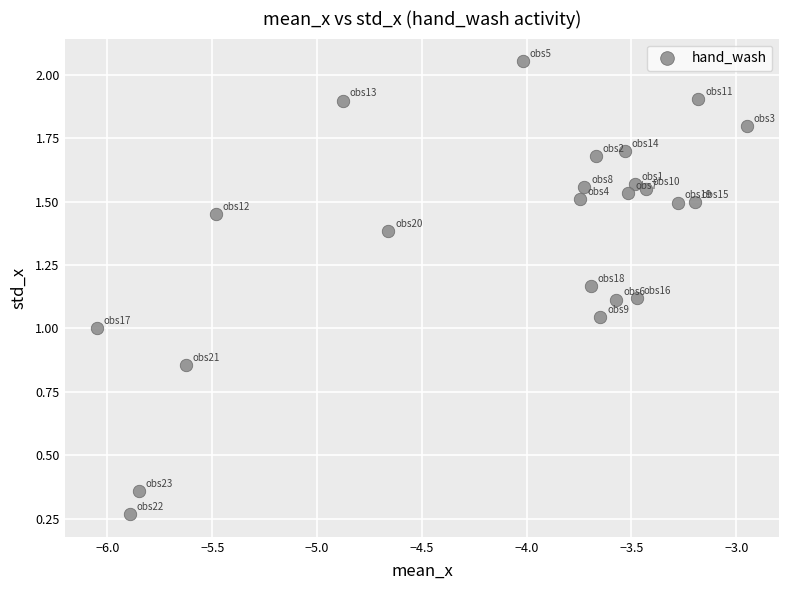

What is the range of X values (max minus min)?

3.1